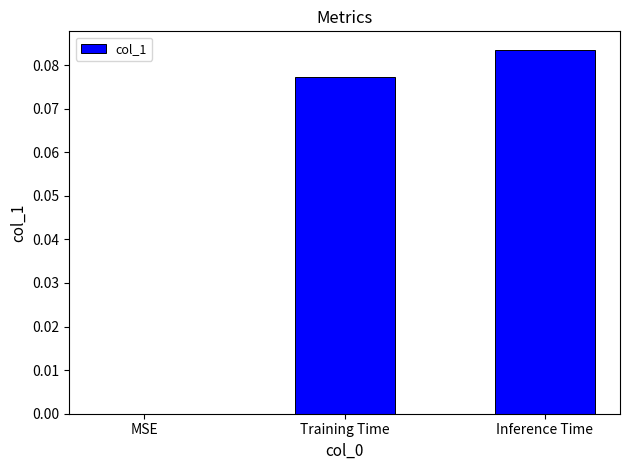

At which category does the chart reach its peak across all series?

Inference Time